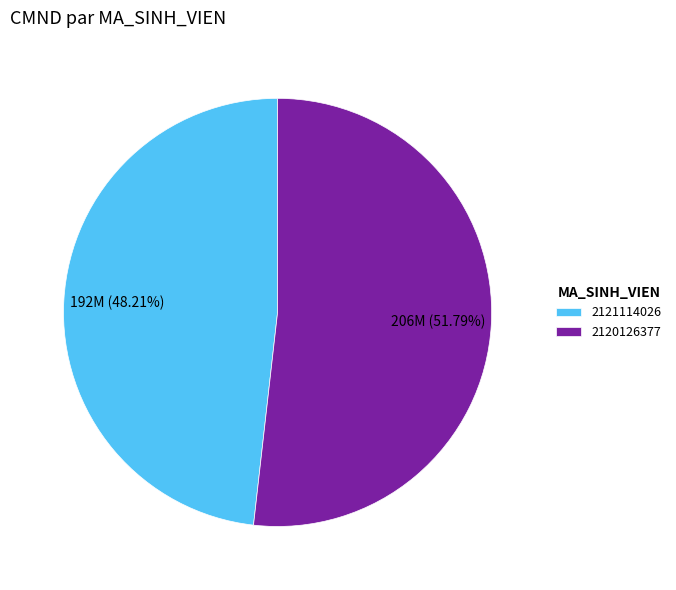

Count the number of slices in the pie.

2